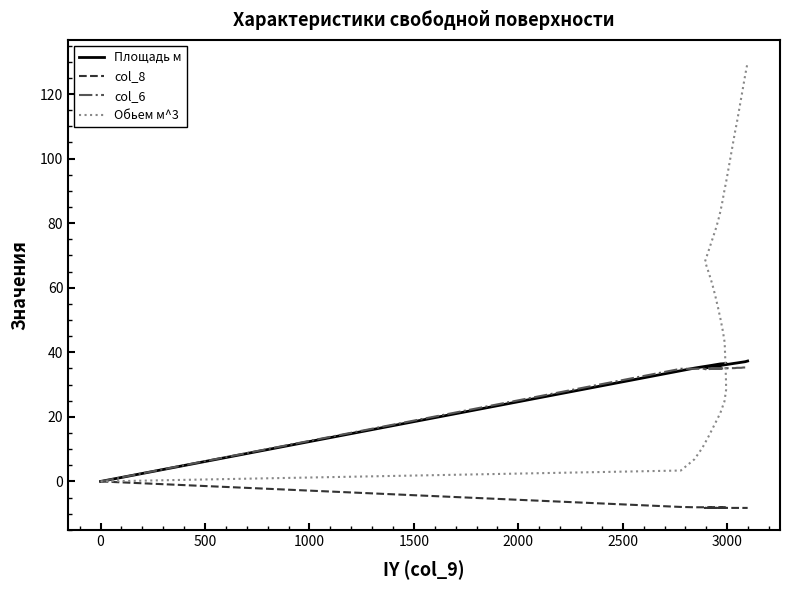

True or false: col_8 and Площадь м cross at least once.

False